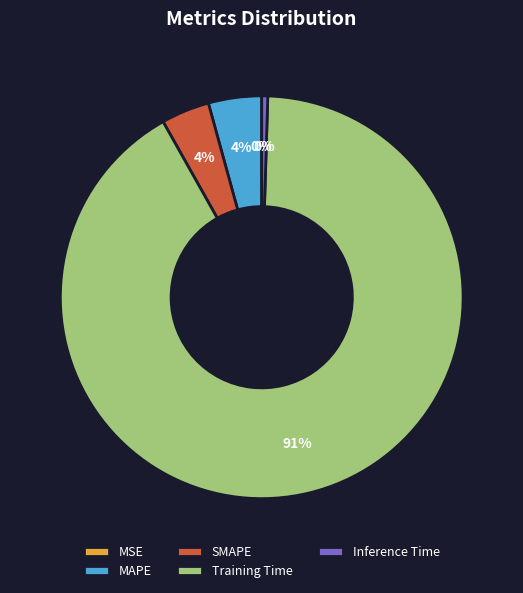

What is the majority slice?

Training Time